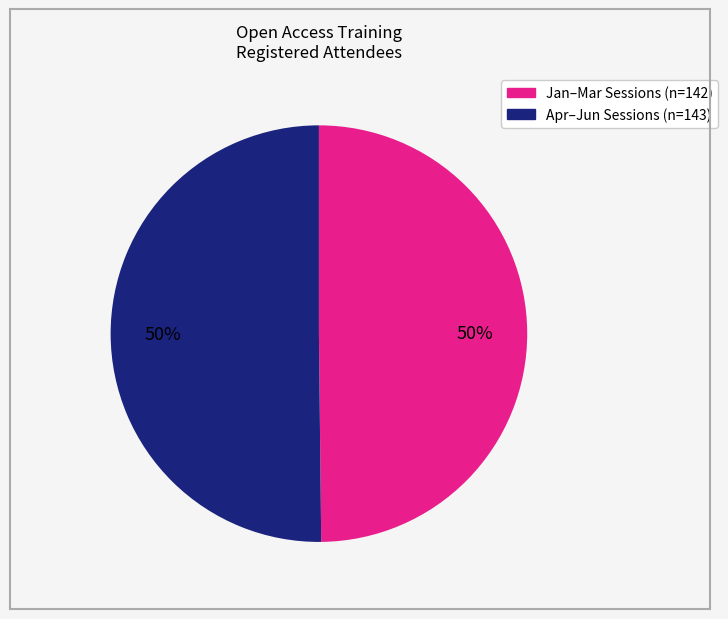

To the nearest percent, what is the average slice percentage?

50%